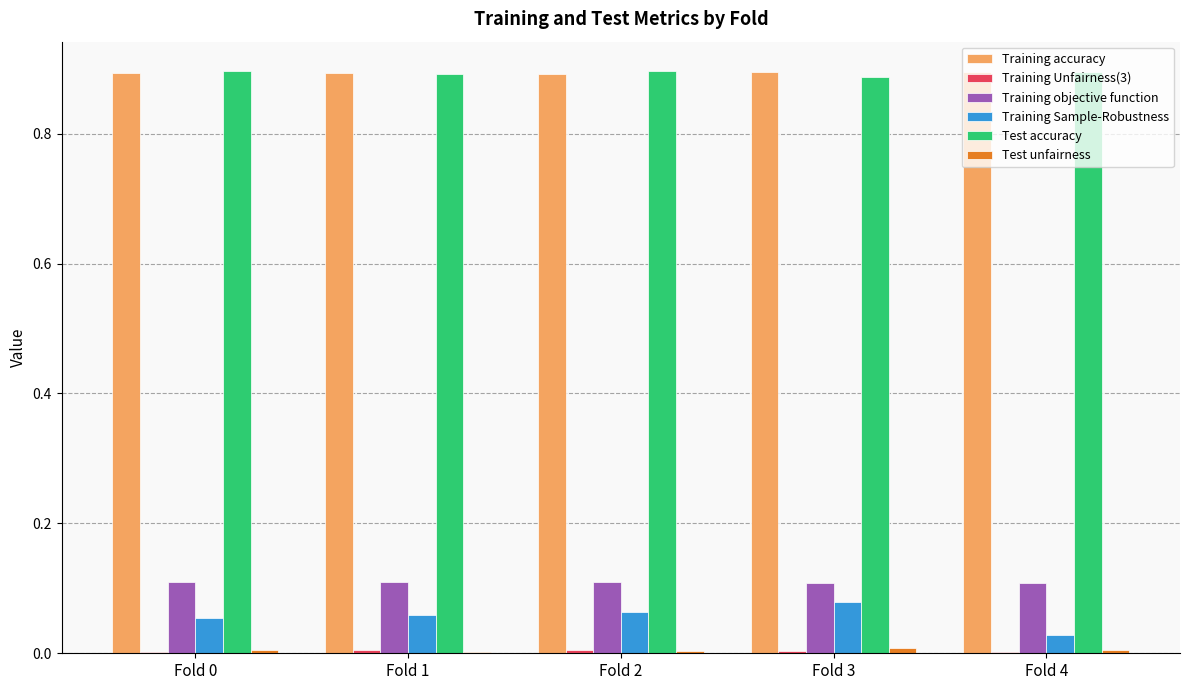

The Training objective function series shows 0.0 at Fold 3. True or false?

False